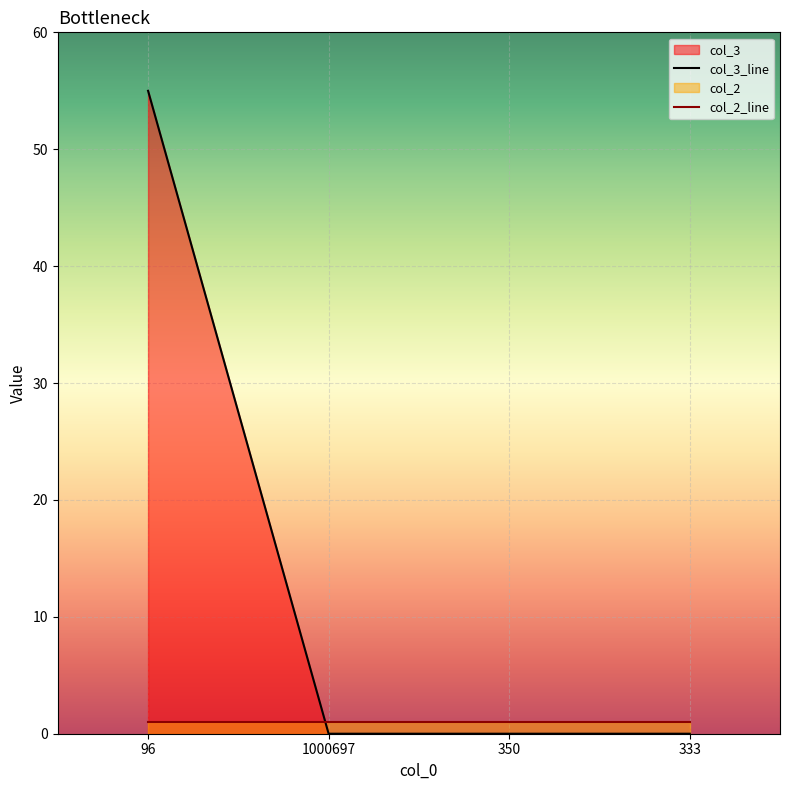

At which category does the chart reach its peak across all series?

96